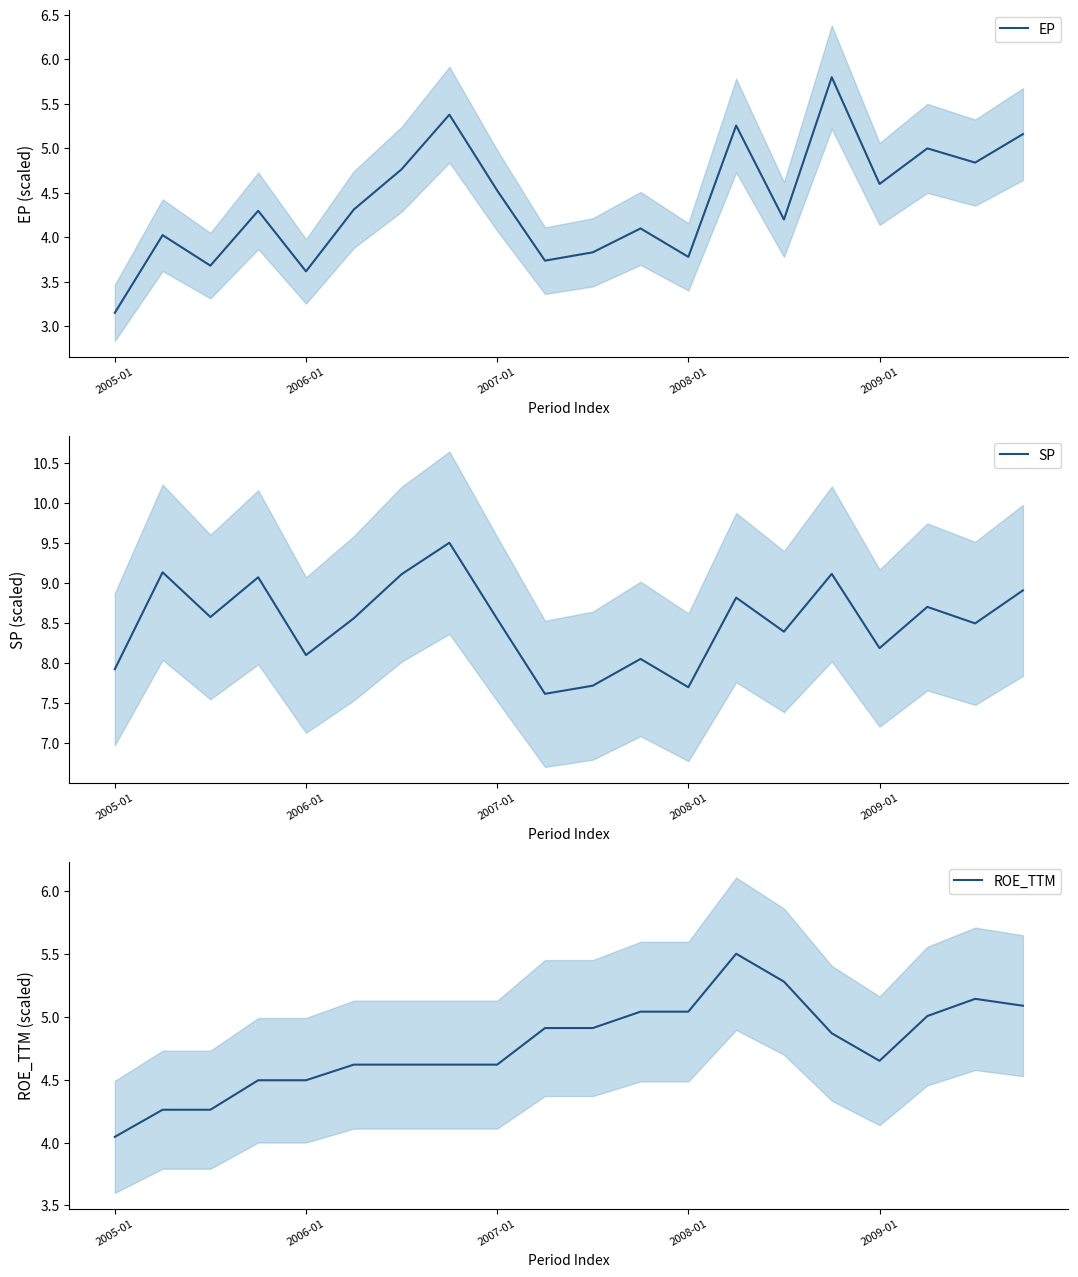

Which series has the largest total across all categories?

SP